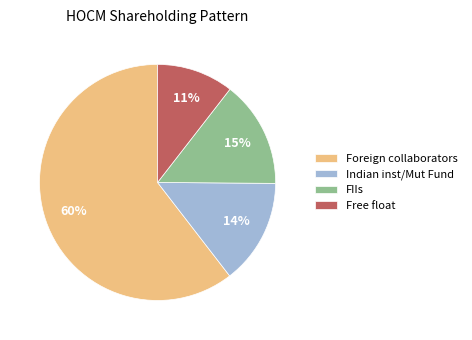

Which category has the biggest portion of the pie?

Foreign collaborators